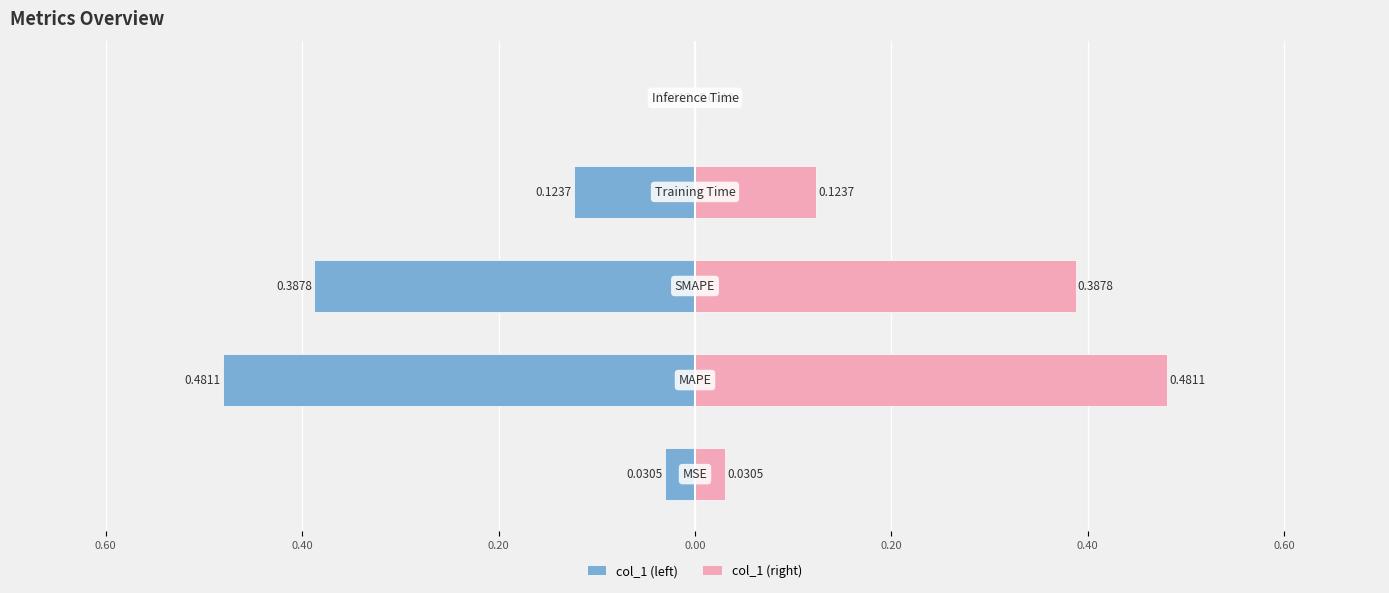

The value of col_1 (left) at 0.00 is -0.0. True or false?

True